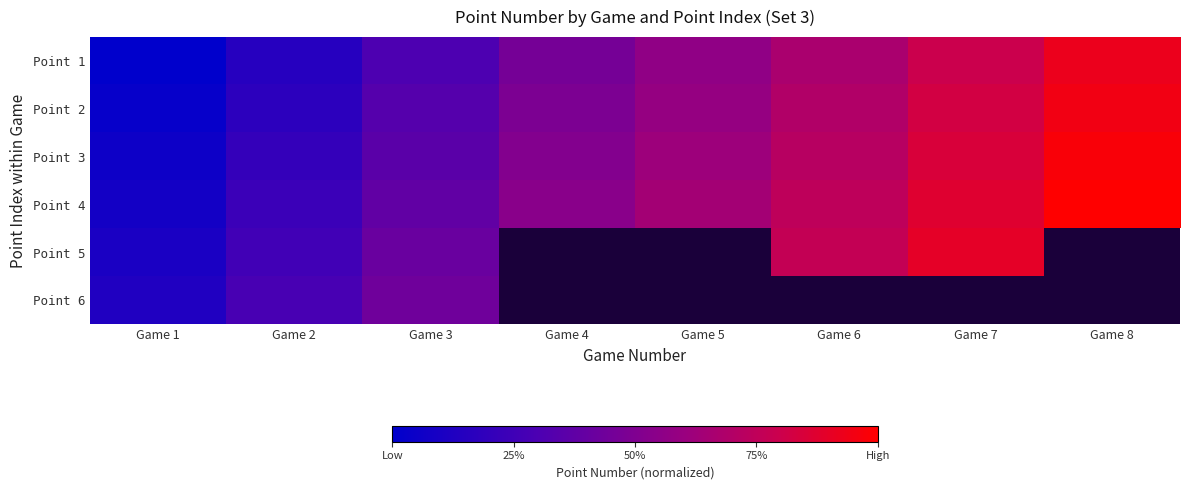

Count the number of data series in this chart.

6